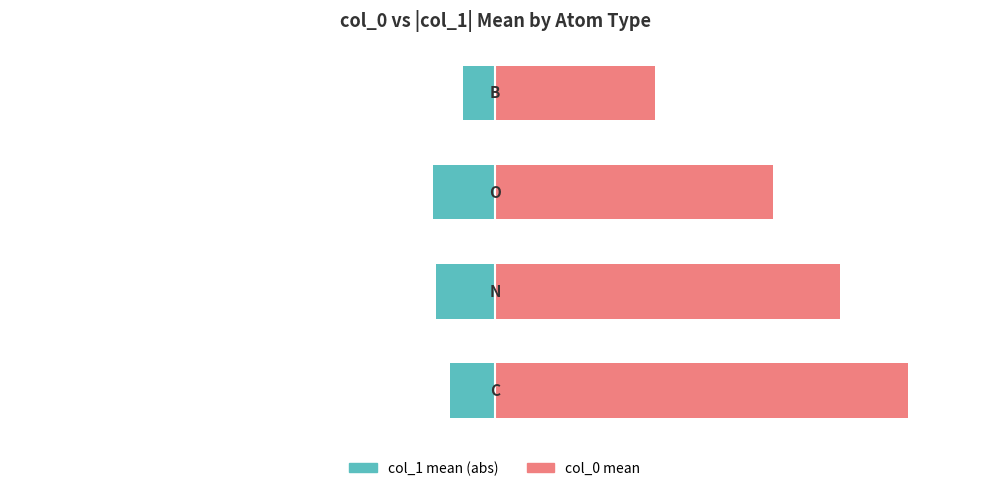

Rank the series by their average value, from highest to lowest.

col_0 (mean), col_1 (abs mean)